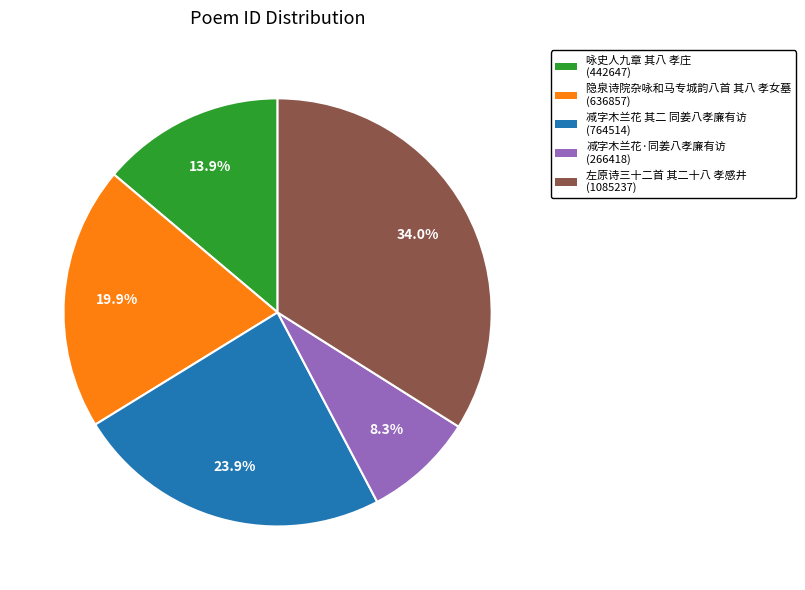

Which has a higher value, 左原诗三十二首 其二十八 孝感井 or 减字木兰花 其二 同姜八孝廉有访?

左原诗三十二首 其二十八 孝感井